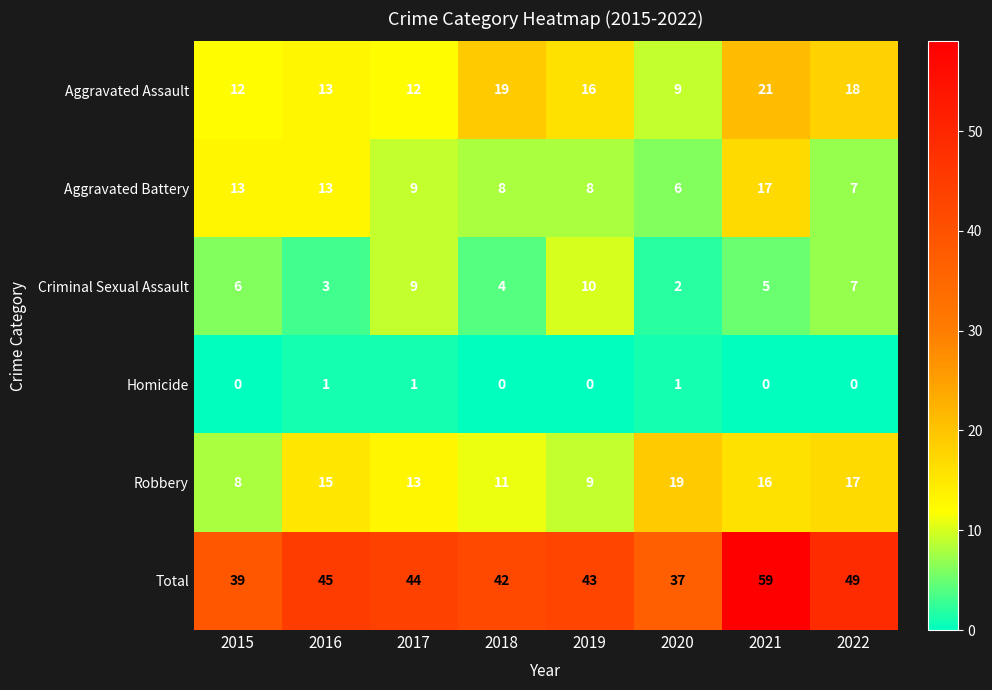

Rank the series at 2019 from lowest to highest value.

Homicide, Aggravated Battery, Robbery, Criminal Sexual Assault, Aggravated Assault, Total